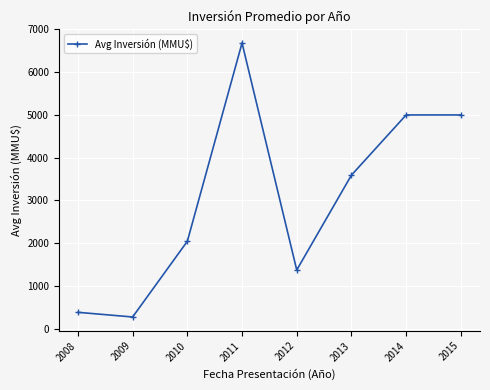

At which label is the value closest to 3479?

2013